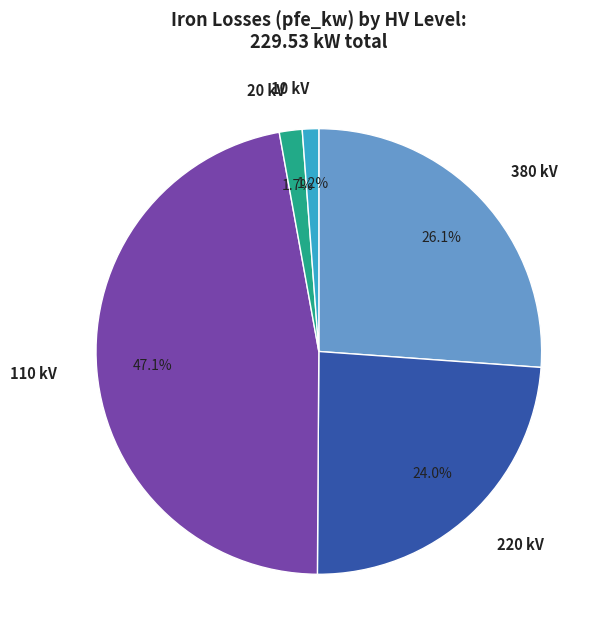

What is the largest slice in the pie chart?

110 kV